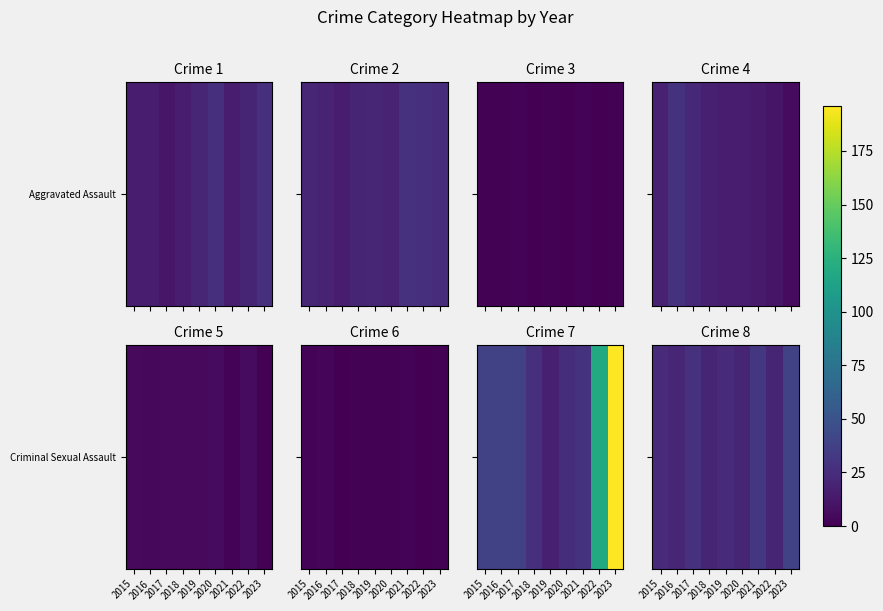

Reading left to right, what are all the values shown in this chart?

24	21	28	20	24	20	32	20	38